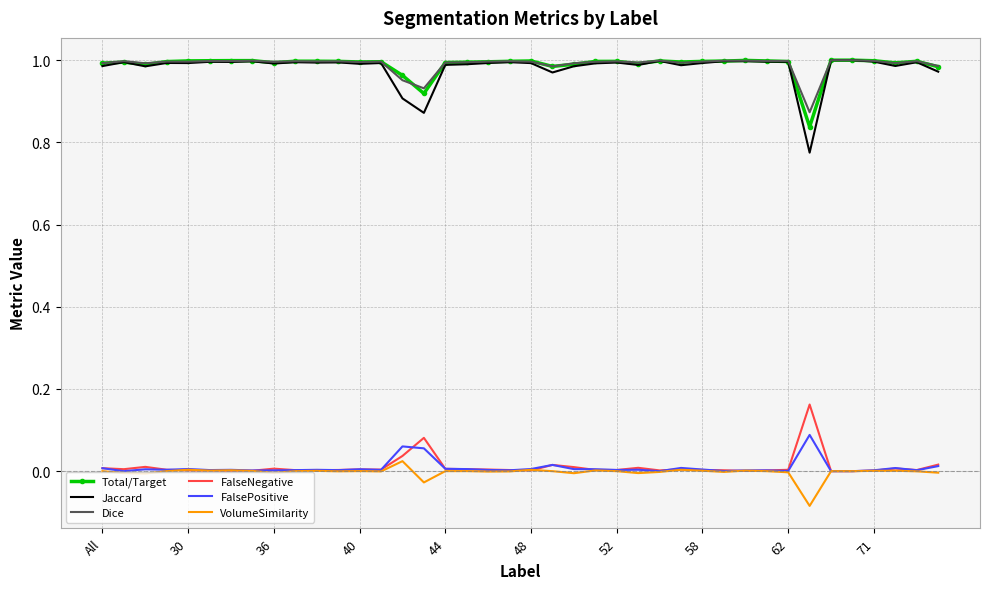

True or false: Jaccard and FalsePositive cross at least once.

False